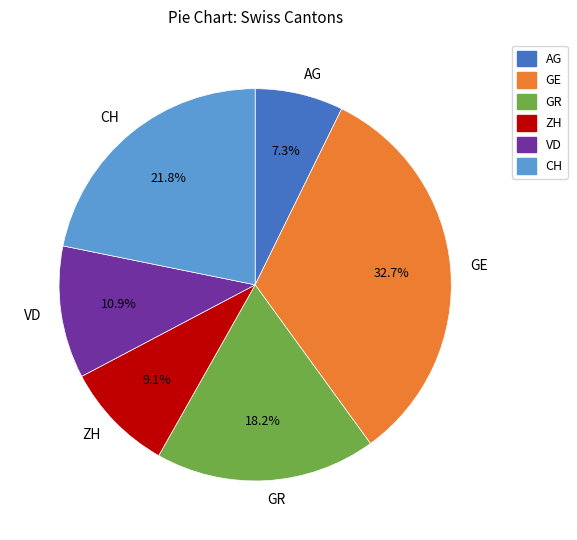

Is there any slice that represents more than half of the pie?

No